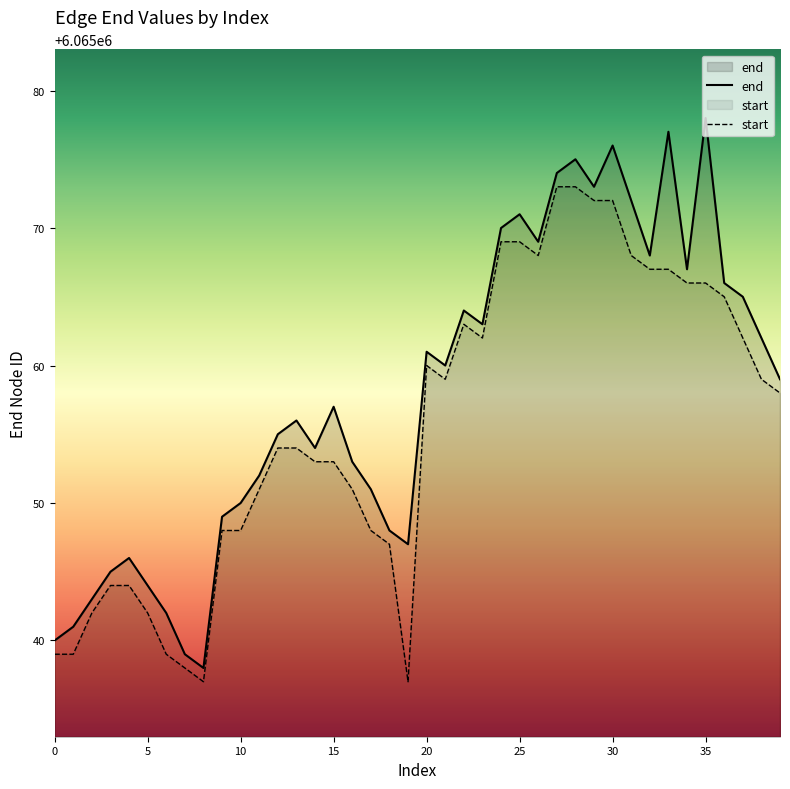

Which category has the highest value in the end series?

35